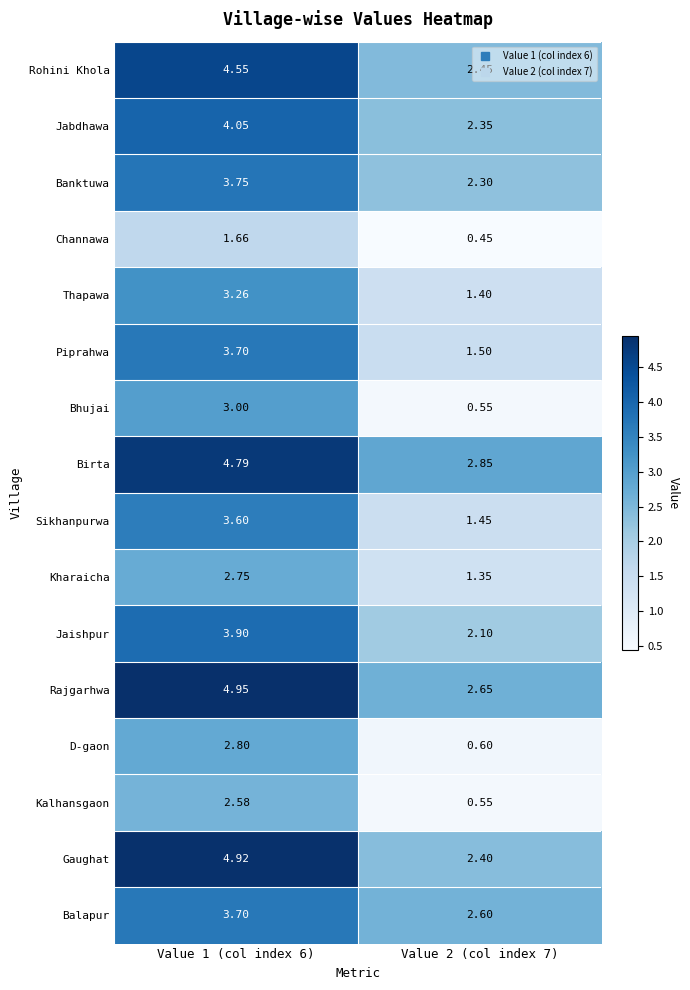

Between Value 1 (col index 6) and Value 2 (col index 7), which series saw the biggest shift?

Gaughat